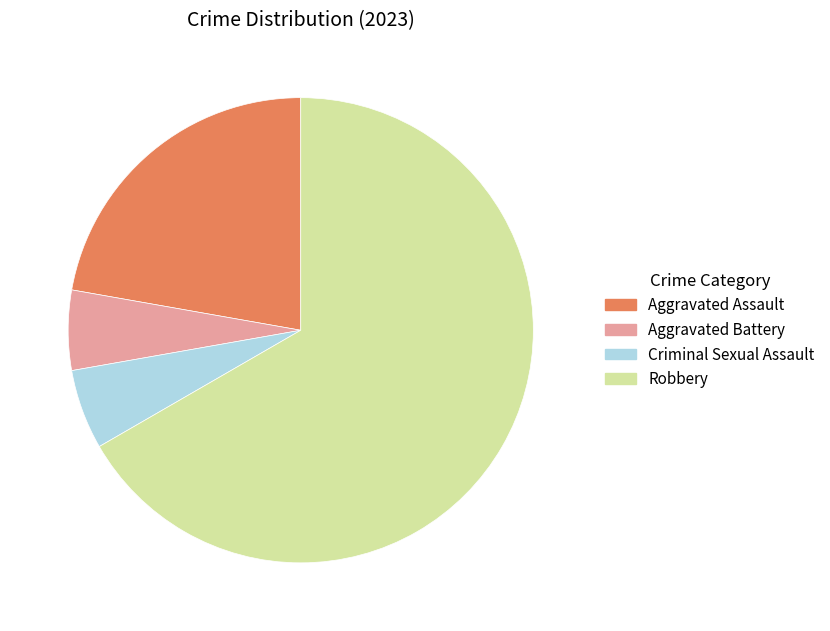

Approximately how many times larger is the value at Aggravated Battery compared to Robbery?

0.1